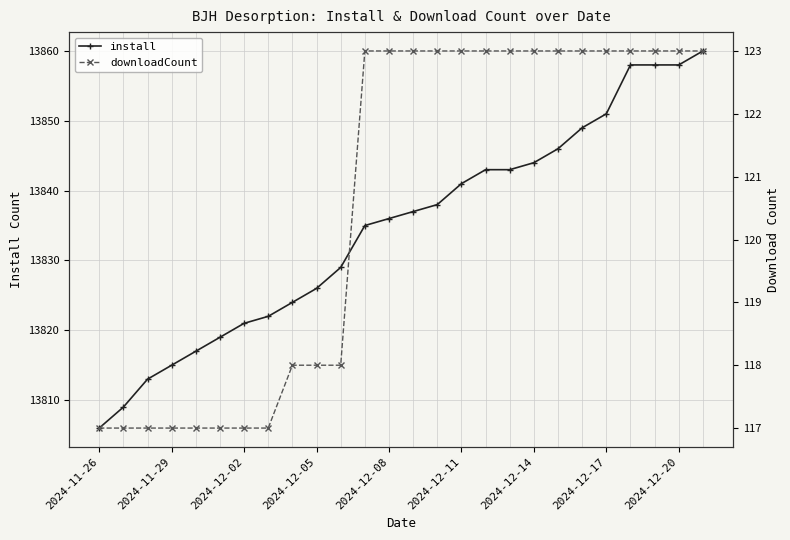

True or false: install has more than 2 points higher than both neighbors.

False